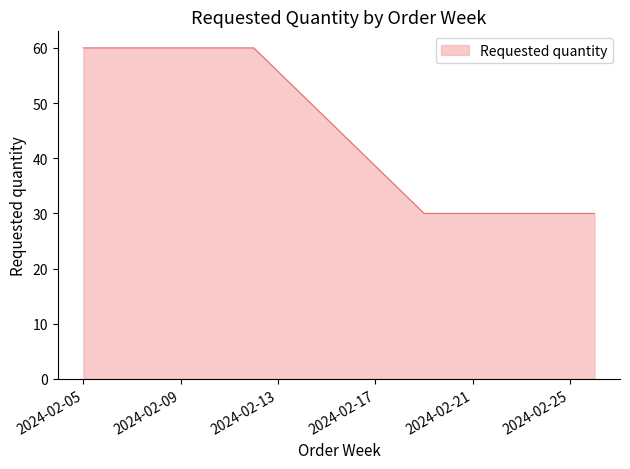

True or false: there are more than 1 points higher than both neighbors.

False